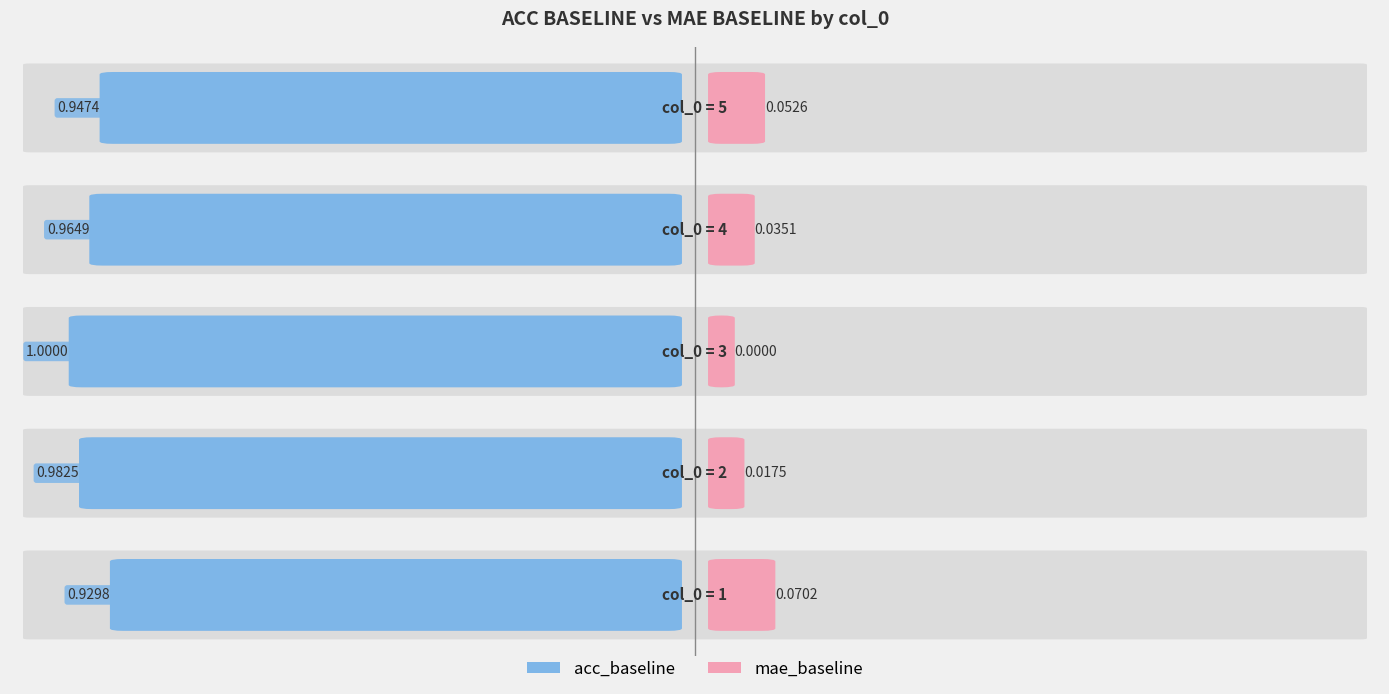

Rank the categories by mae_baseline value from lowest to highest.

3, 2, 4, 5, 1